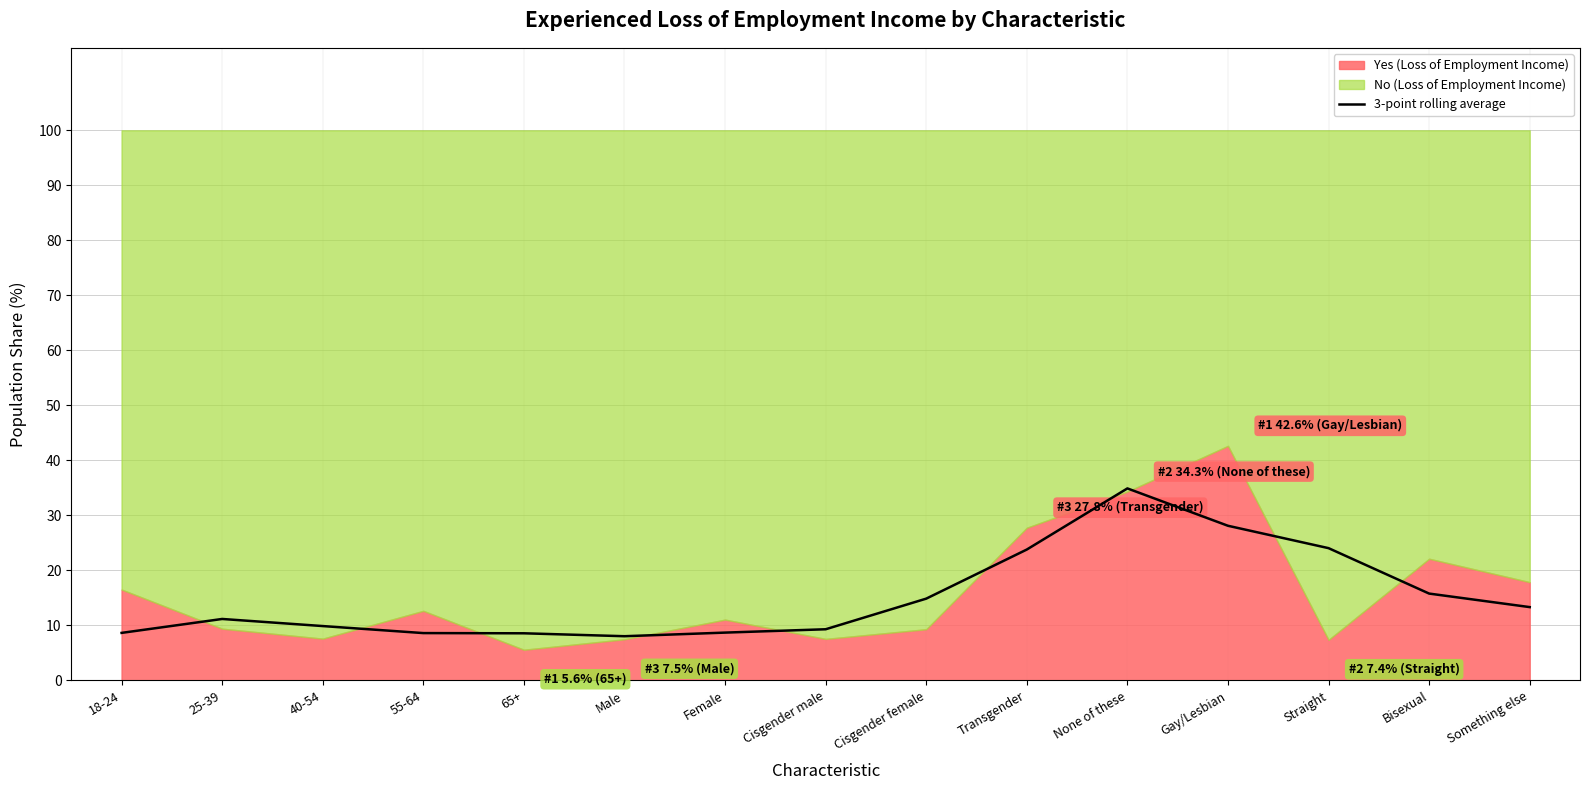

How many interior local peaks (higher than both neighbors) does the data have?

2